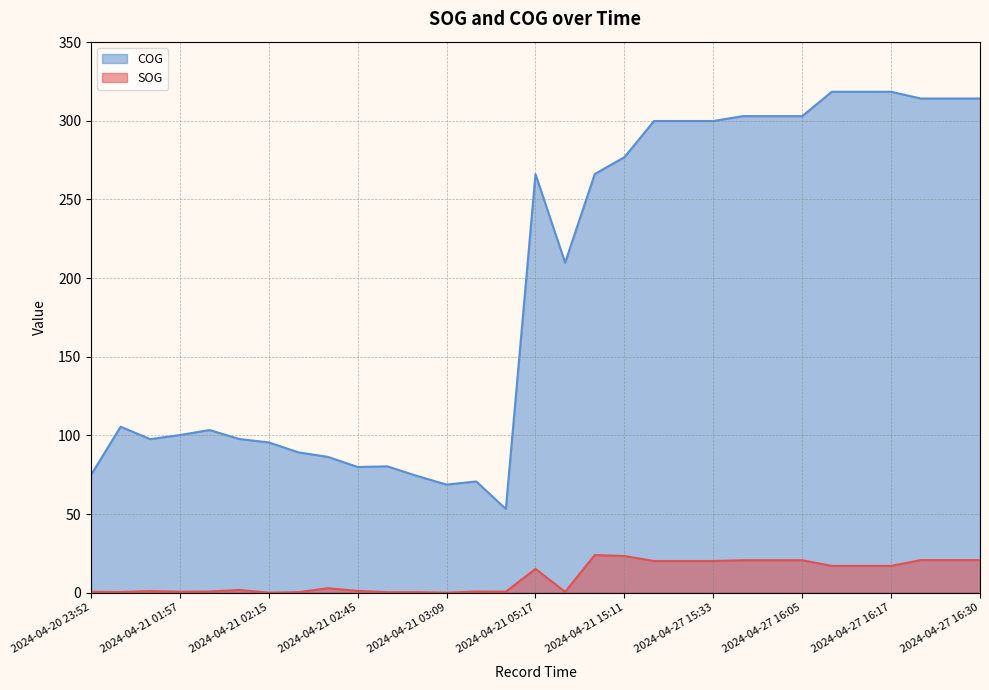

True or false: SOG and COG intersect in this chart.

False